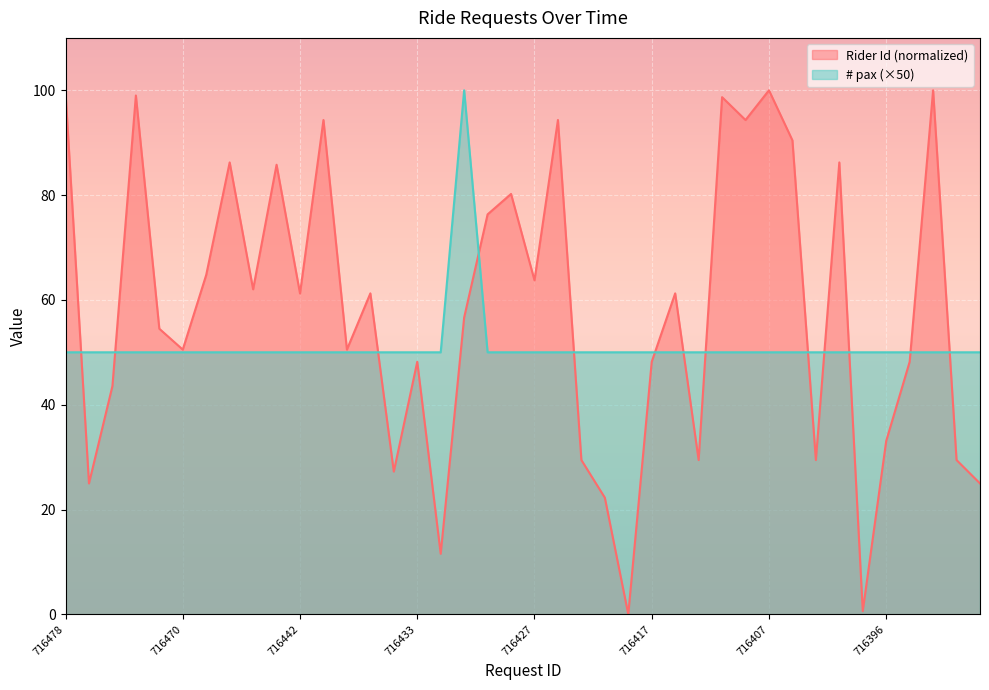

How many interior local peaks does the Rider Id series have?

13